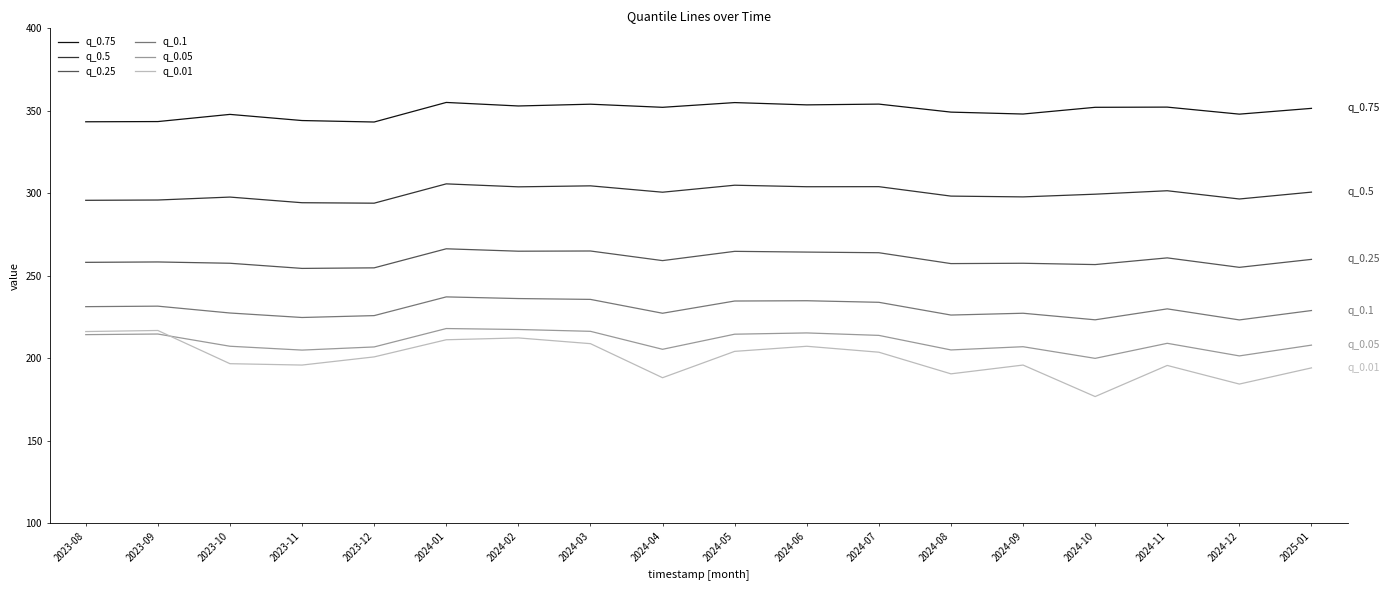

What position from the right is 2024-09?

5